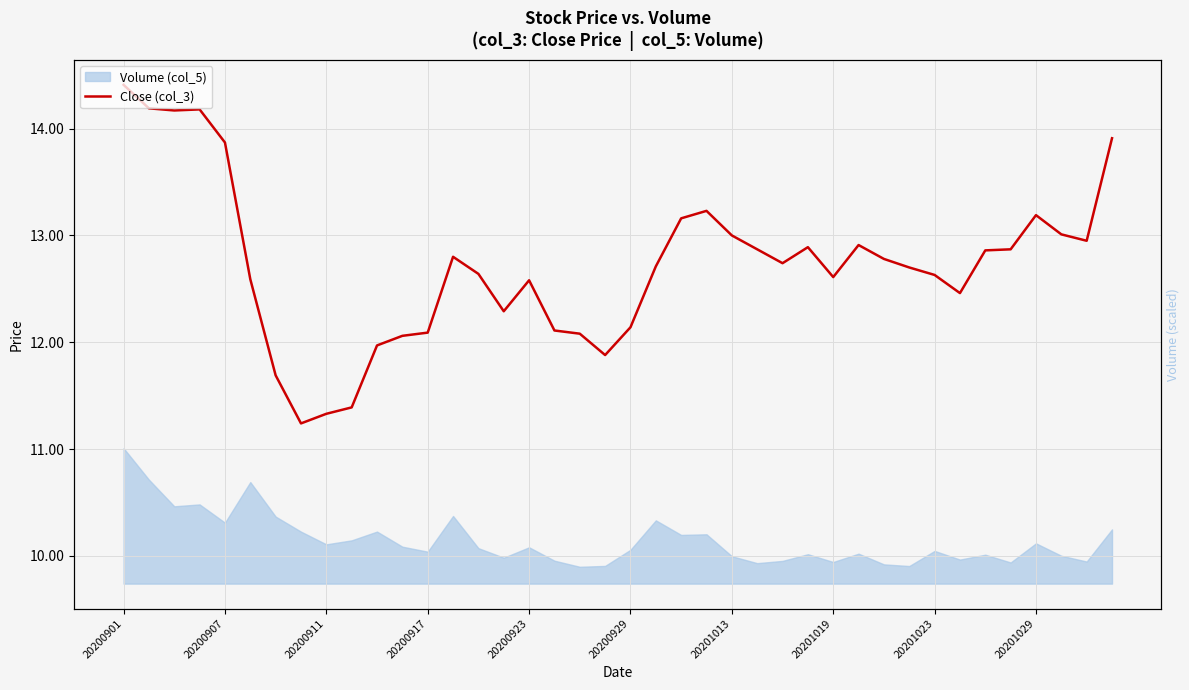

What is the greatest value displayed?

14.4